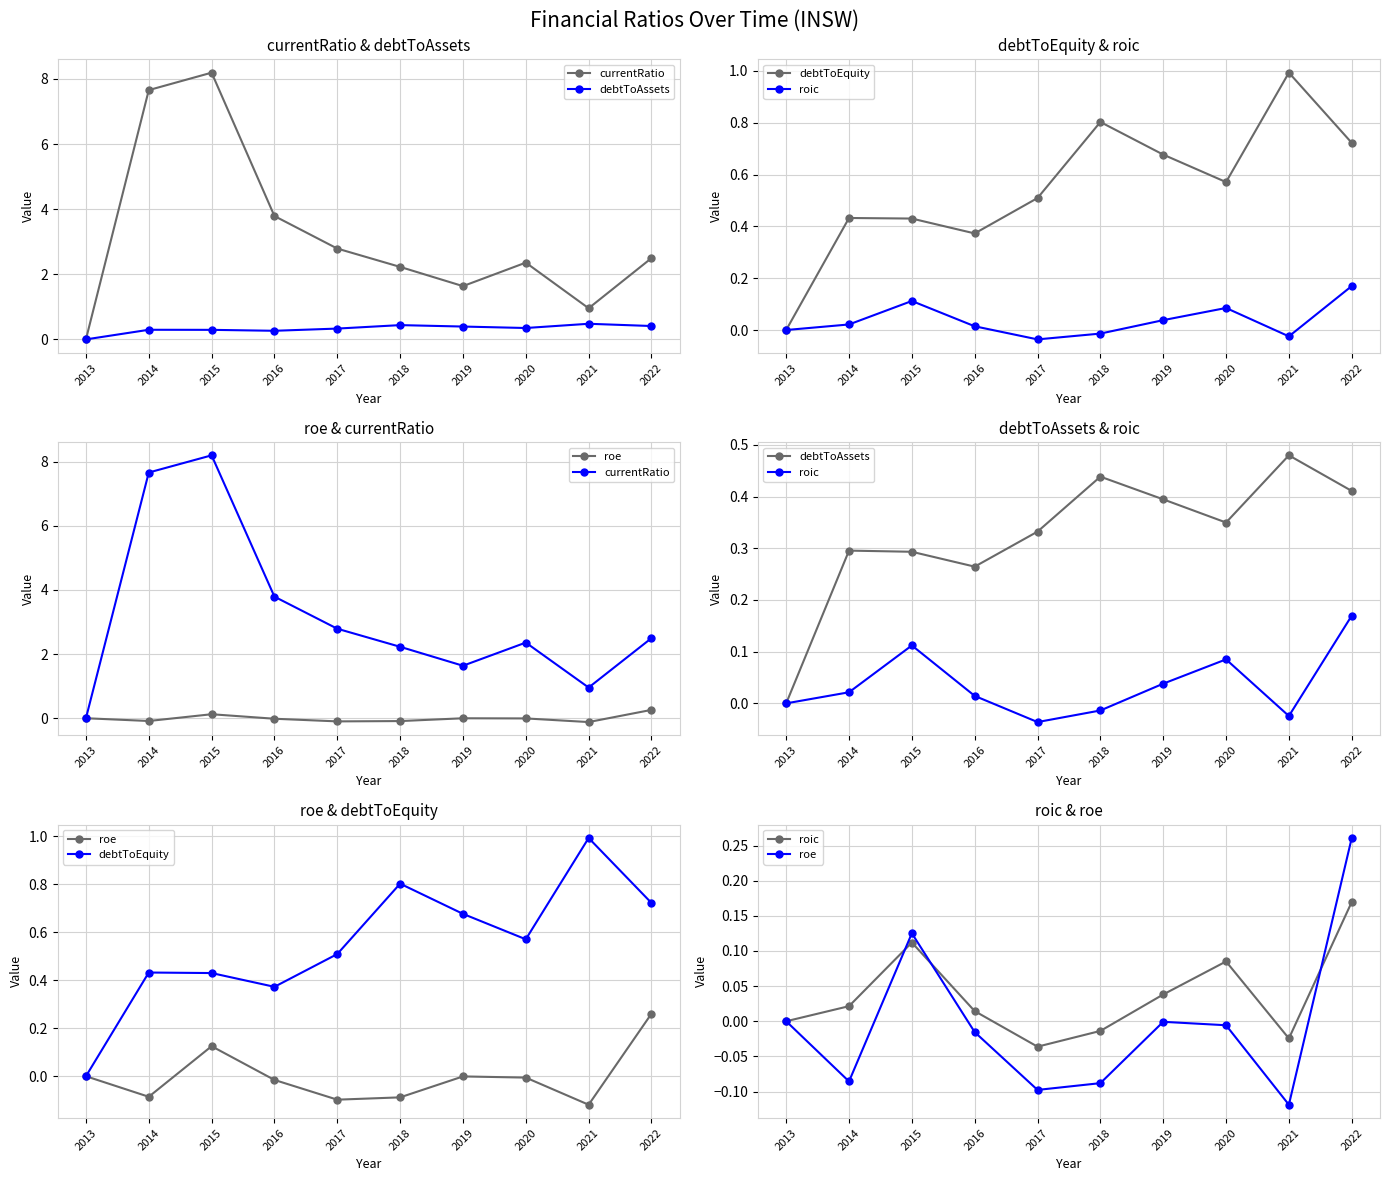

At how many categories does at least one series exceed 6?

2